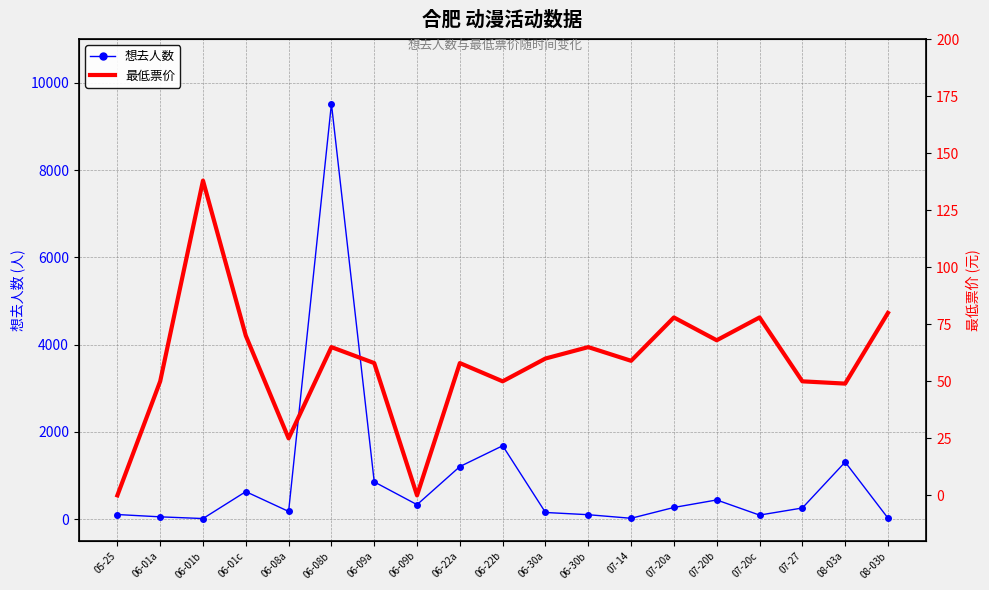

At which label is 最低票价 closest to 69?

06-01c